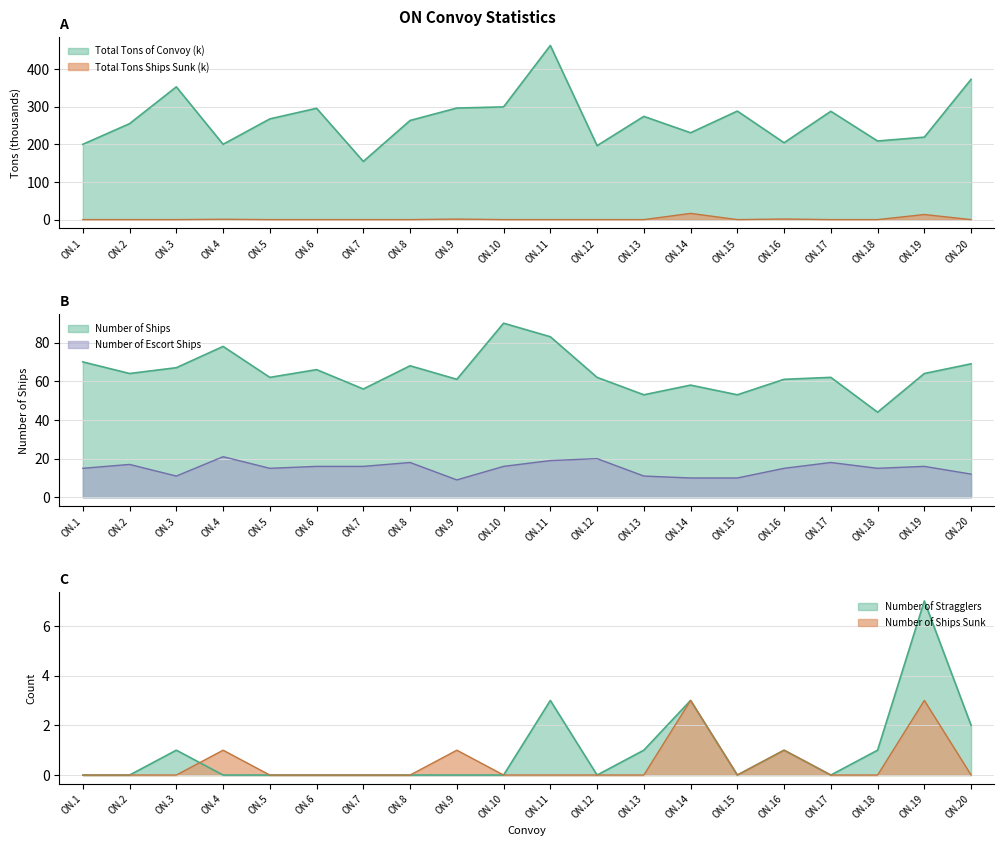

How many data points does each series have?

20